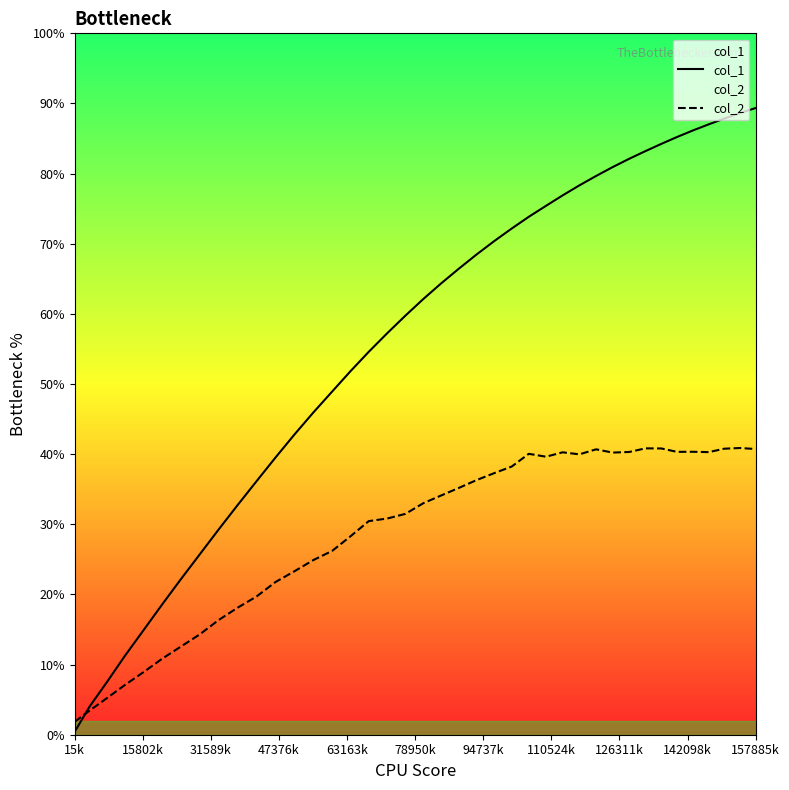

Rank the series by their maximum value, from highest to lowest.

col_1, col_2